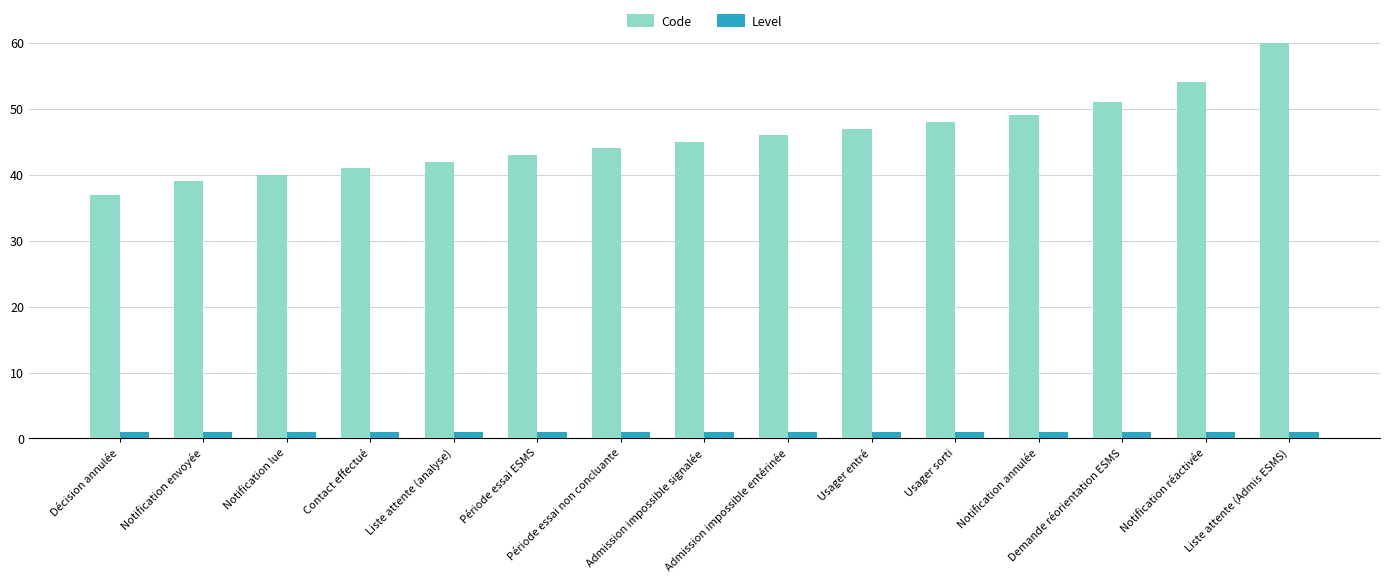

Where is Code nearest to the value 54?

Notification réactivée